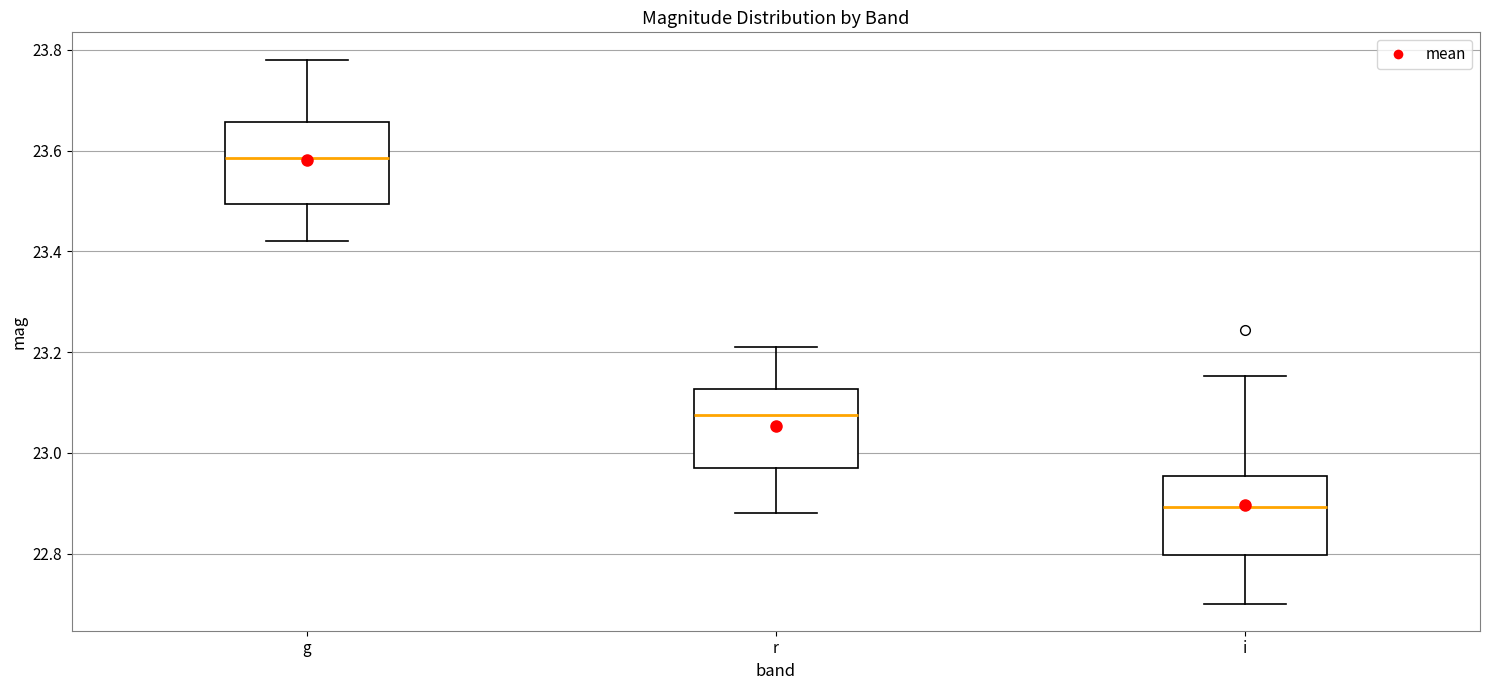

Where does the upper whisker of the box for r end on the y-axis? The values are not printed on the chart, so give them approximately, as read against the axis.

23.22